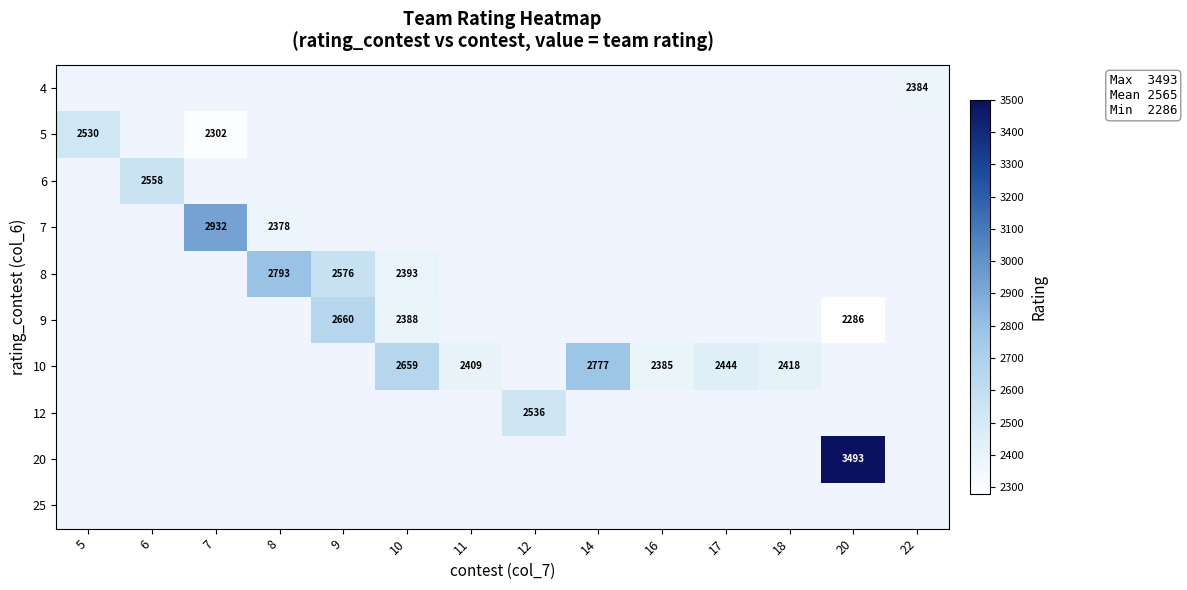

The 10 series shows 2409 at 11. True or false?

True